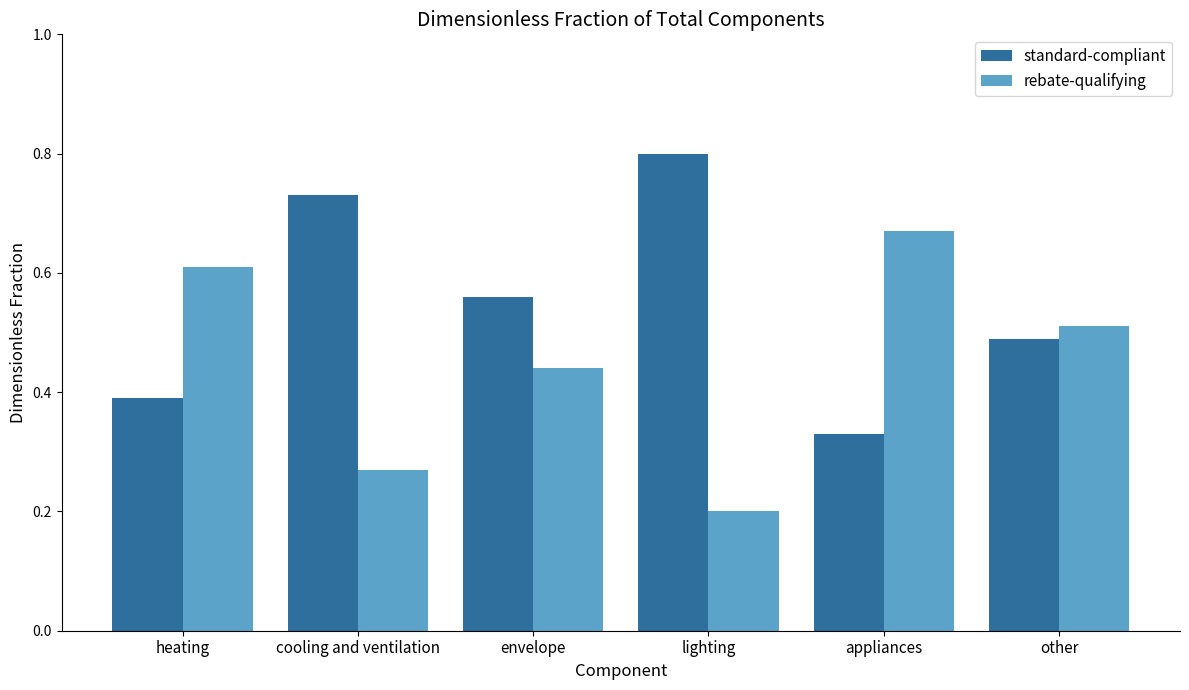

Is the value of standard-compliant at appliances greater than the value of rebate-qualifying at appliances?

No